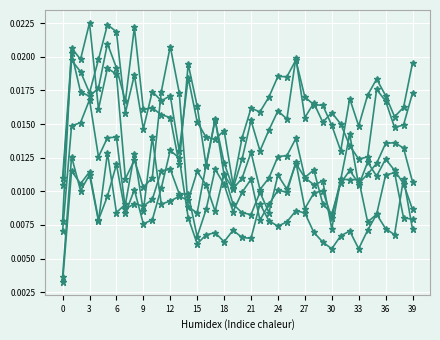

Does the chart have visible grid lines?

Yes